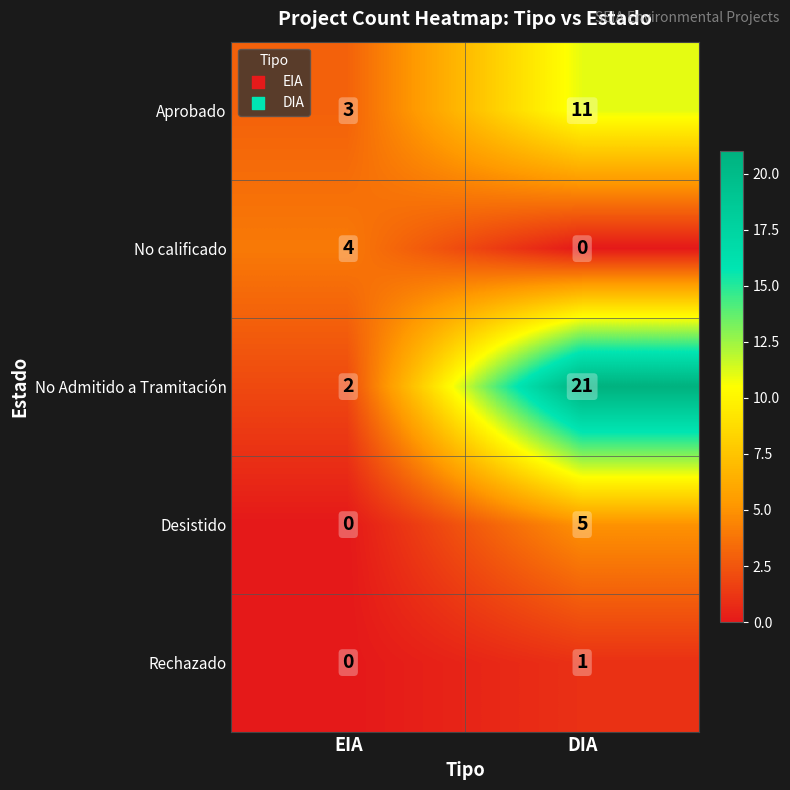

What is the sum of all Aprobado values?

14